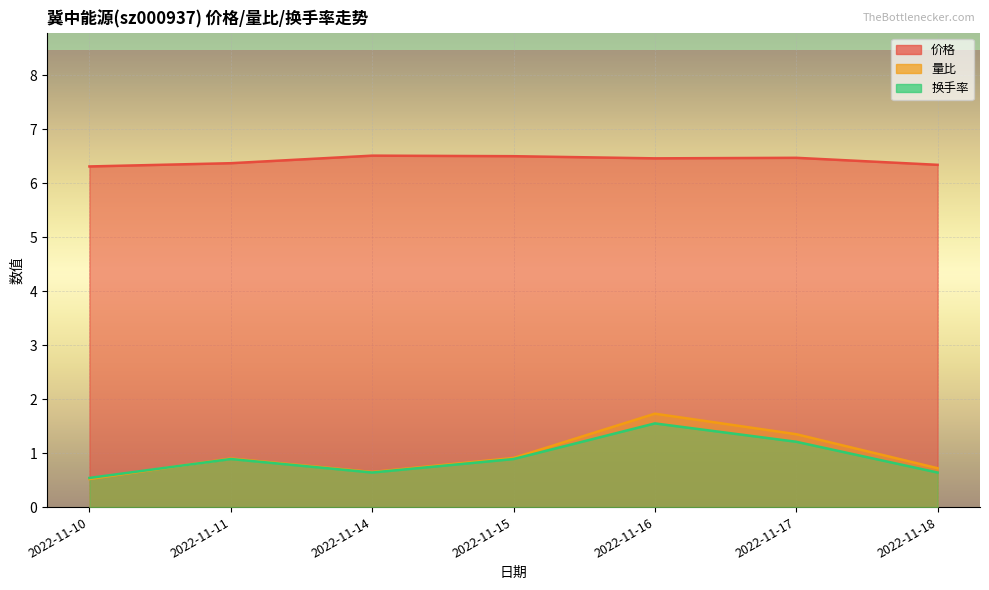

How many times do 换手率 and 量比 cross each other?

1